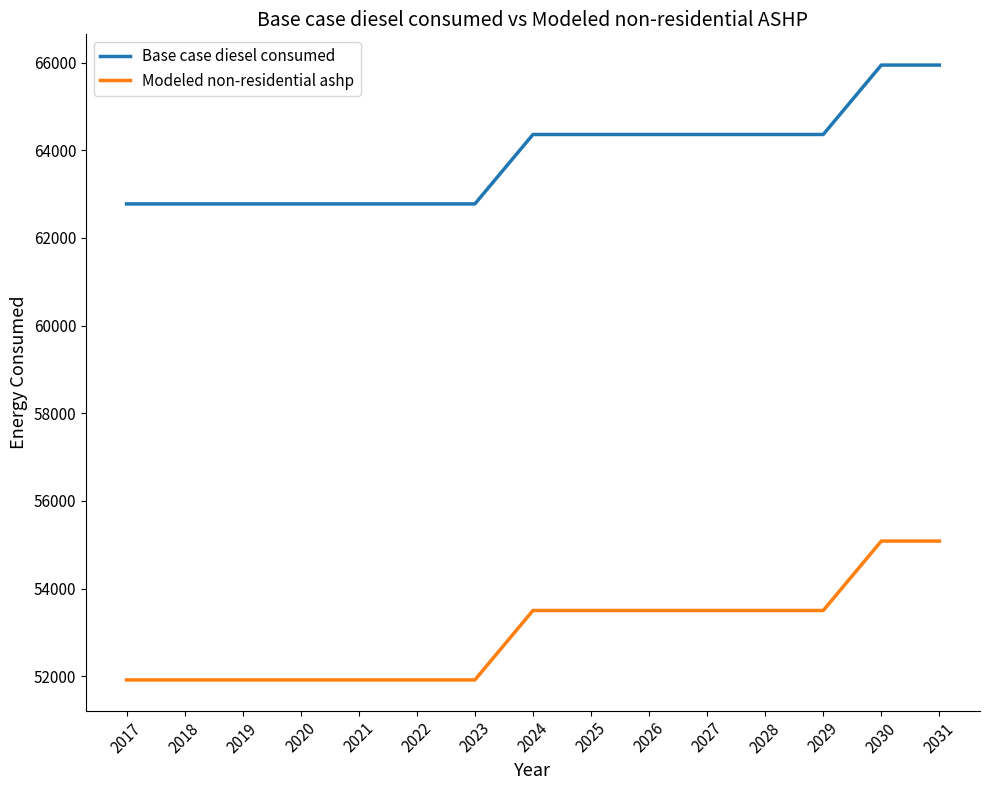

True or false: Modeled non-residential ashp and Base case diesel consumed cross at least once.

False